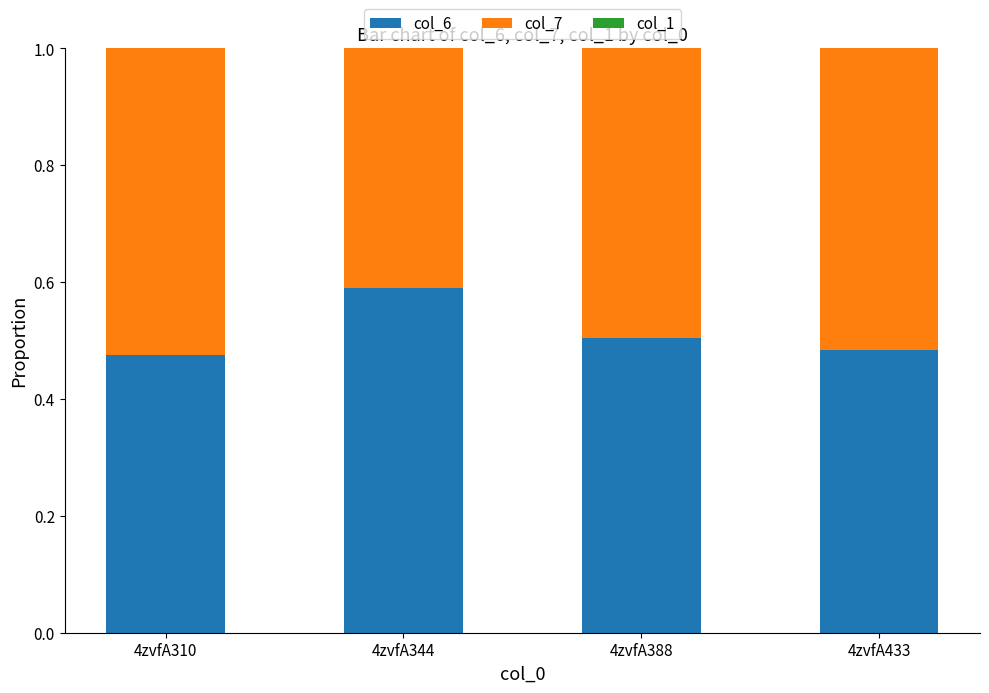

What is the total value across all series at 4zvfA310?

1.0